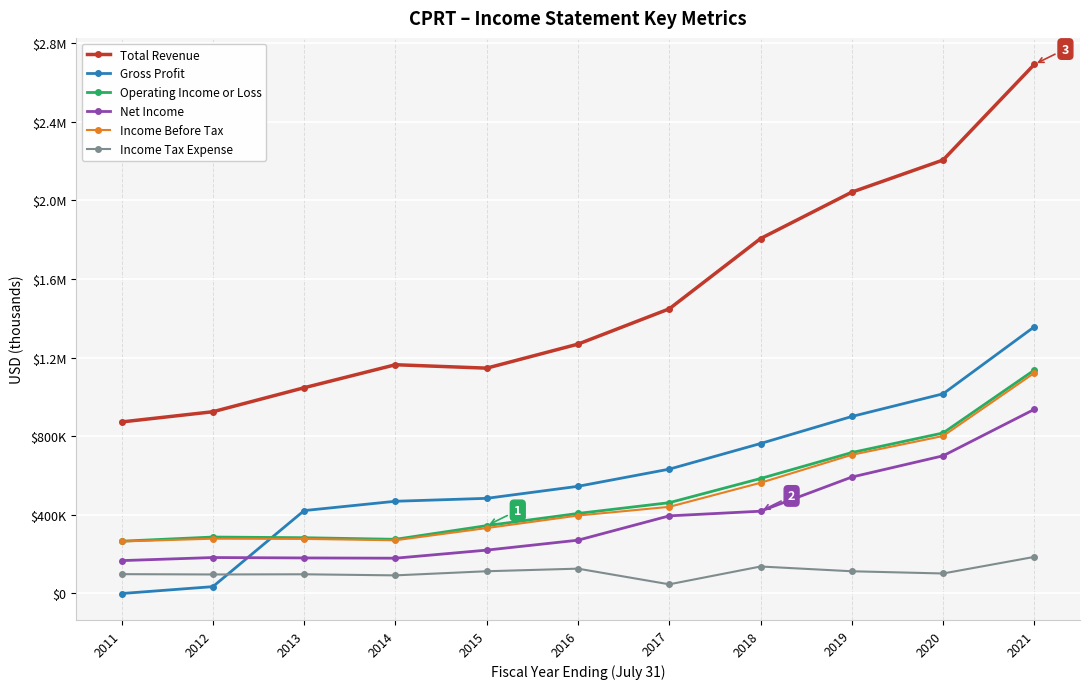

What is the difference between the maximum and minimum values in the Gross Profit series?

1357900